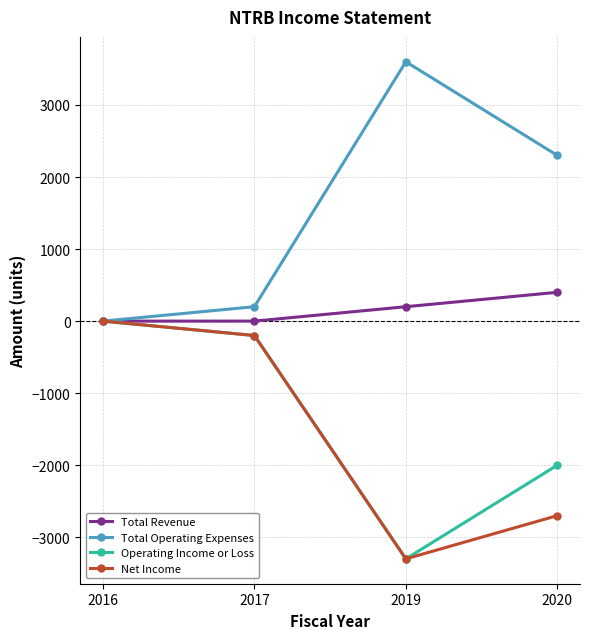

Where is Operating Income or Loss nearest to the value -1650?

2020